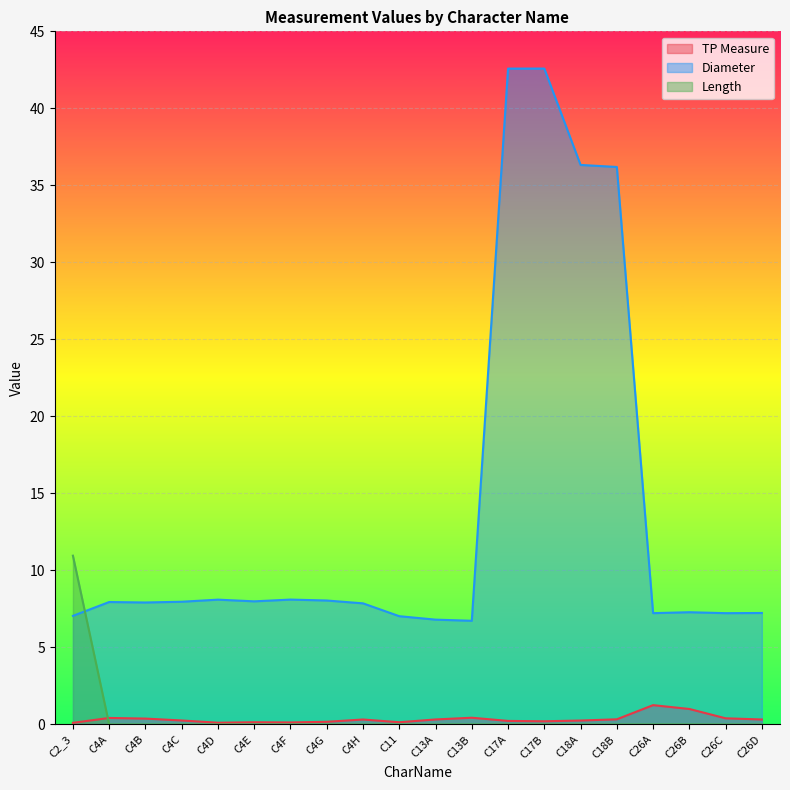

What are all the series names shown in the legend?

TP Measure, Diameter, Length